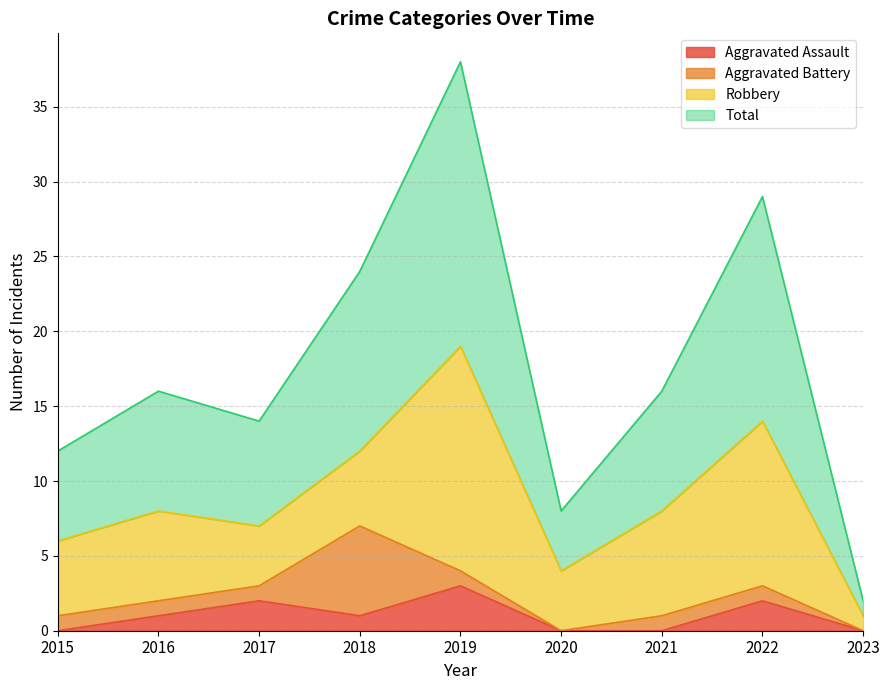

At how many categories does at least one series exceed 37?

1